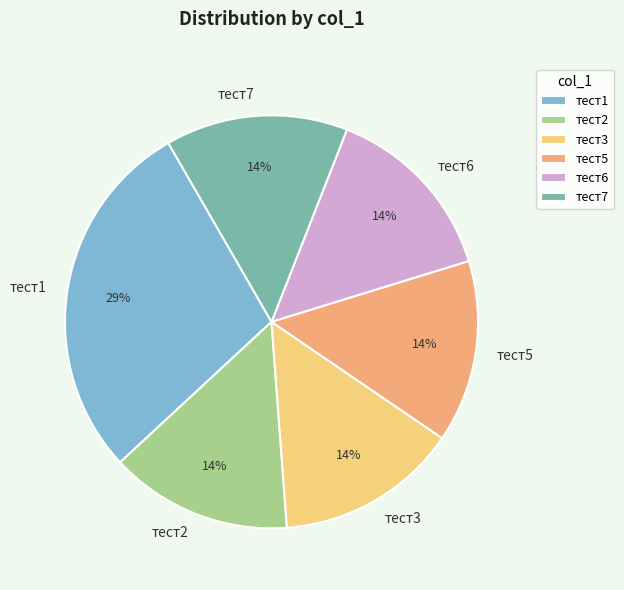

Is it true that тест7 is 14% of the pie?

True